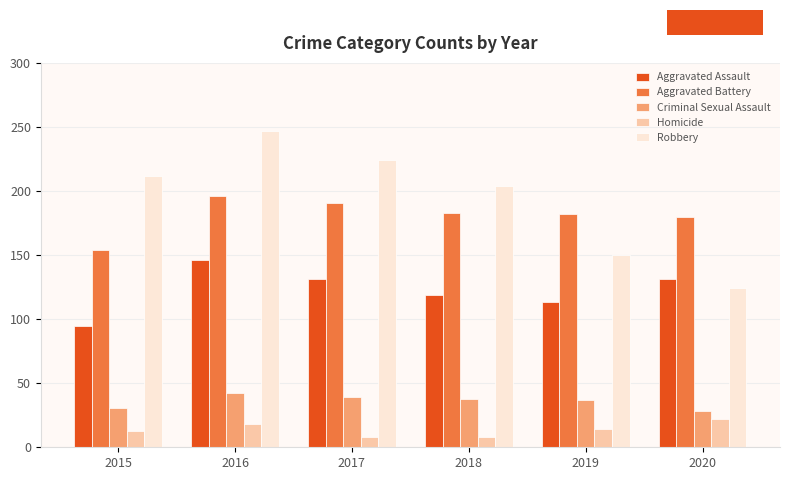

True or false: Aggravated Assault has a value of 131 at 2017.

True